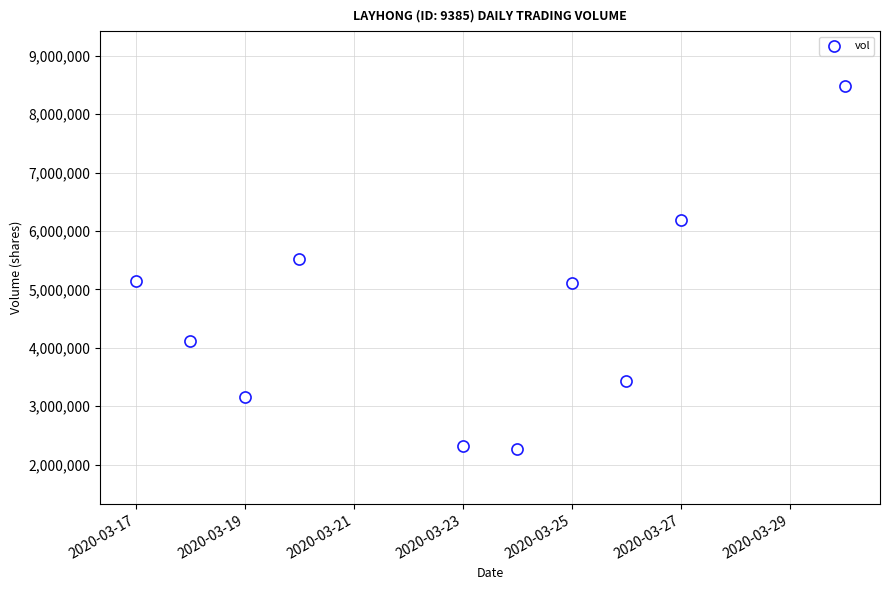

What Y value in the scatter plot is closest to 5373850?

5516700